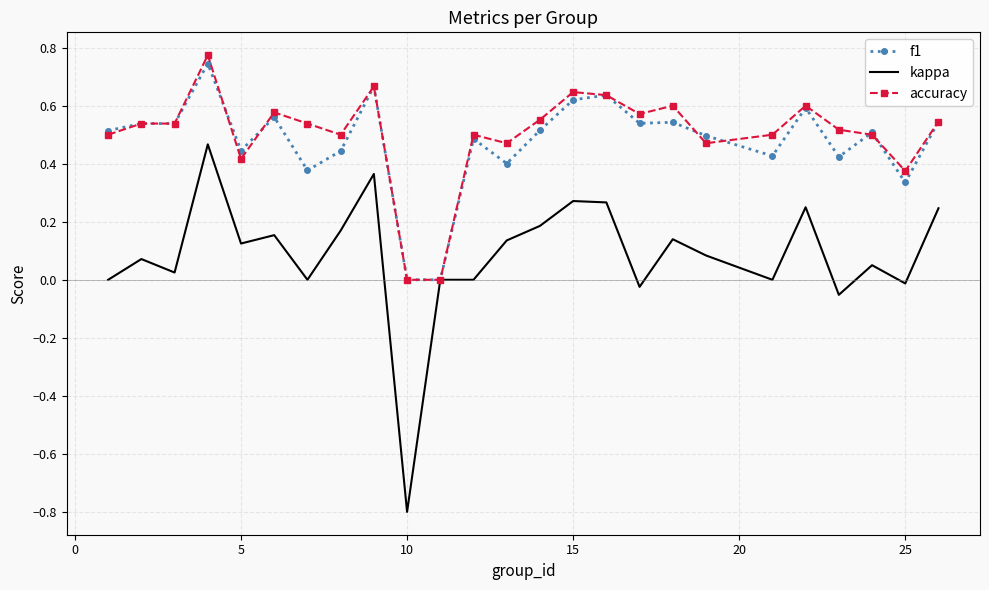

What is the minimum value shown in the chart?

-0.8